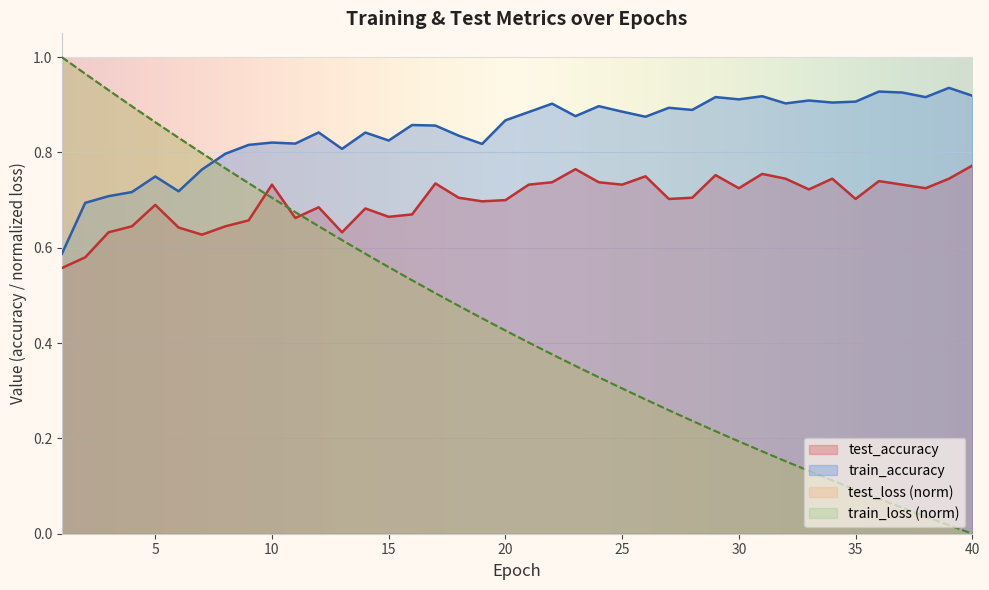

Which series has the largest total across all categories?

train_accuracy